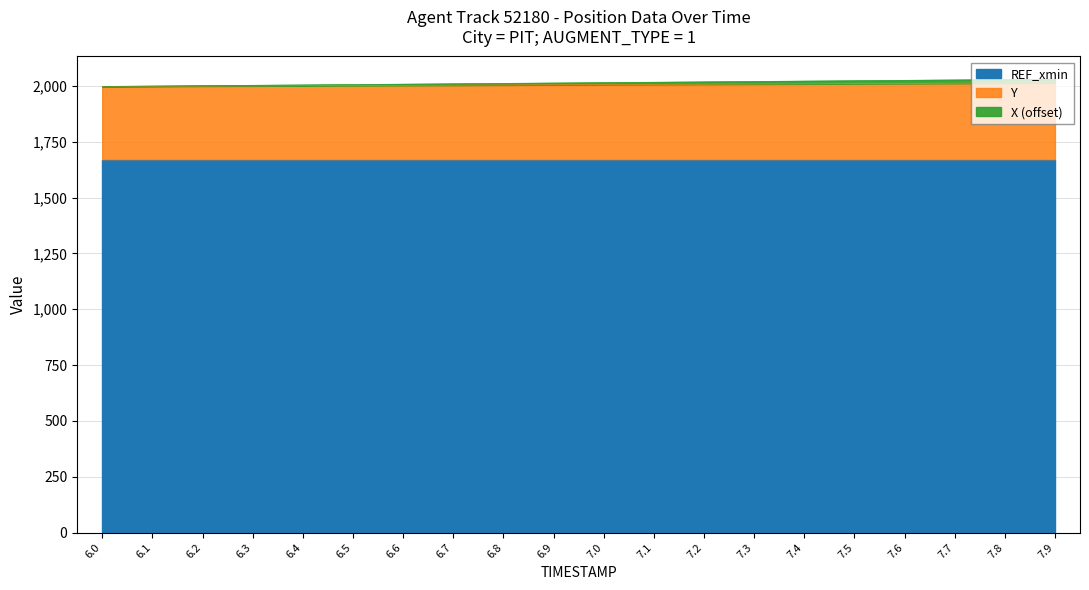

True or false: X and Y cross at least once.

False